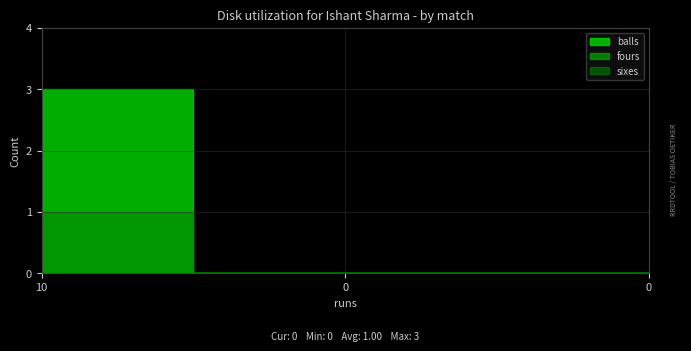

Reading left to right, extract all data points from this chart.

balls: 3	0	0
fours: 1	0	0
sixes: 1	0	0